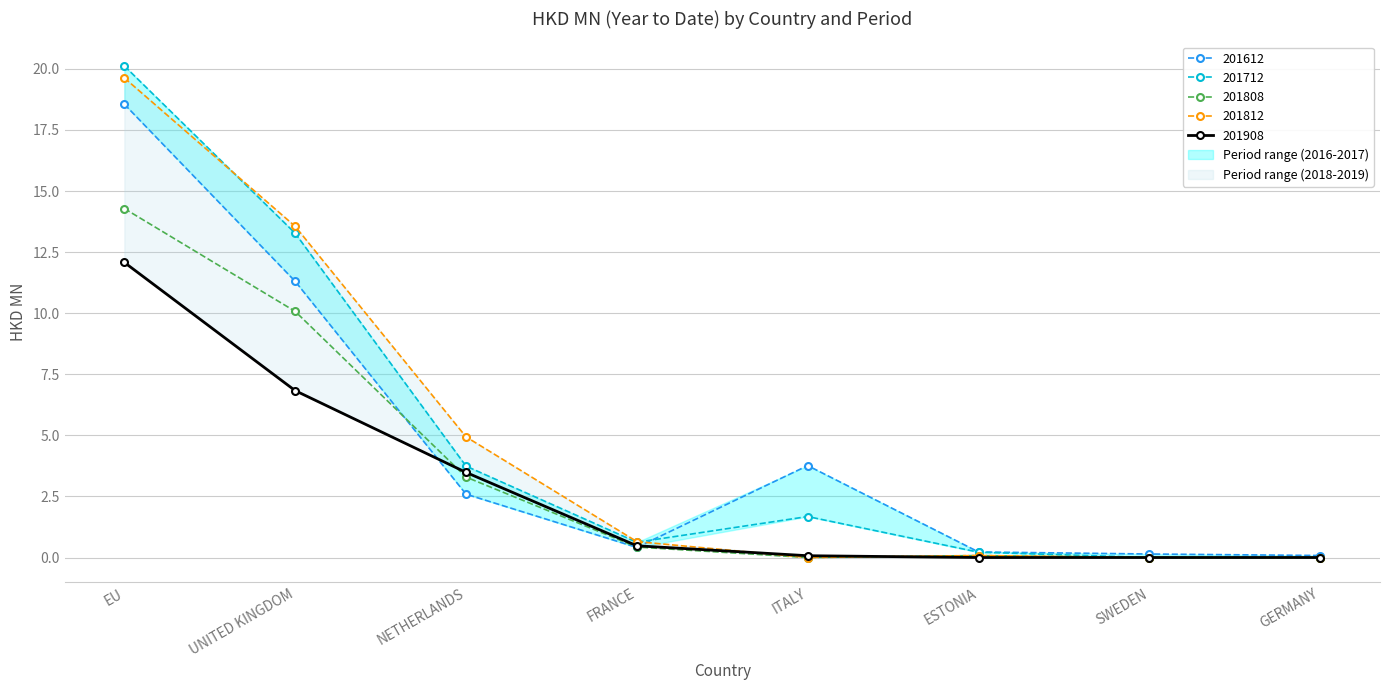

Which category has the lowest value across all series?

SWEDEN